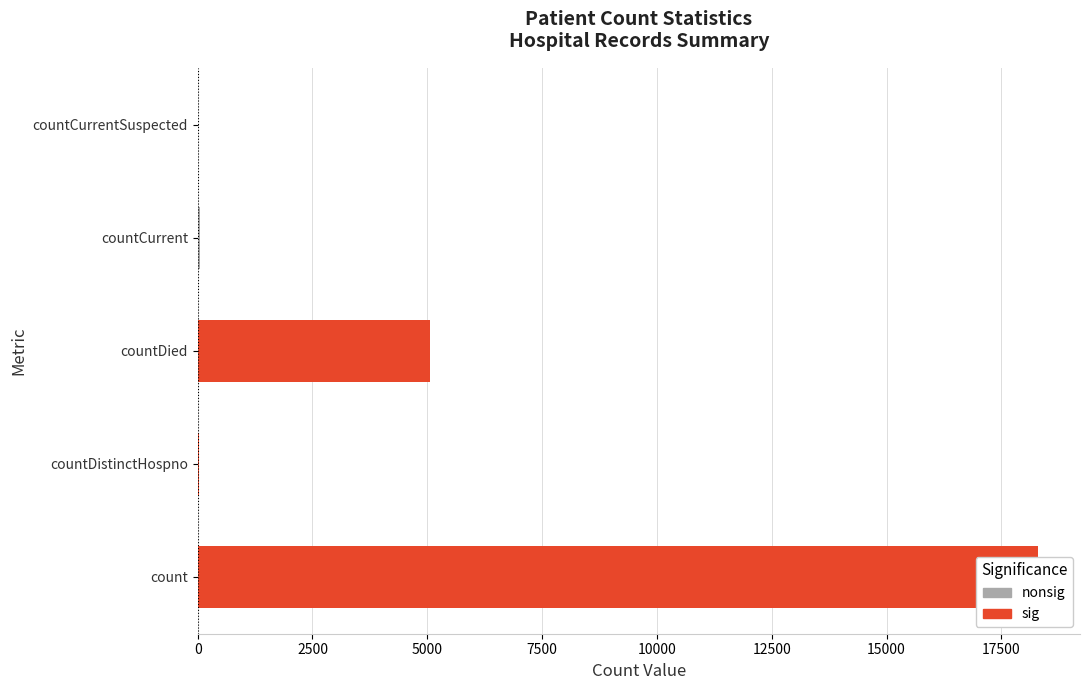

How many data points are less than 53?

2